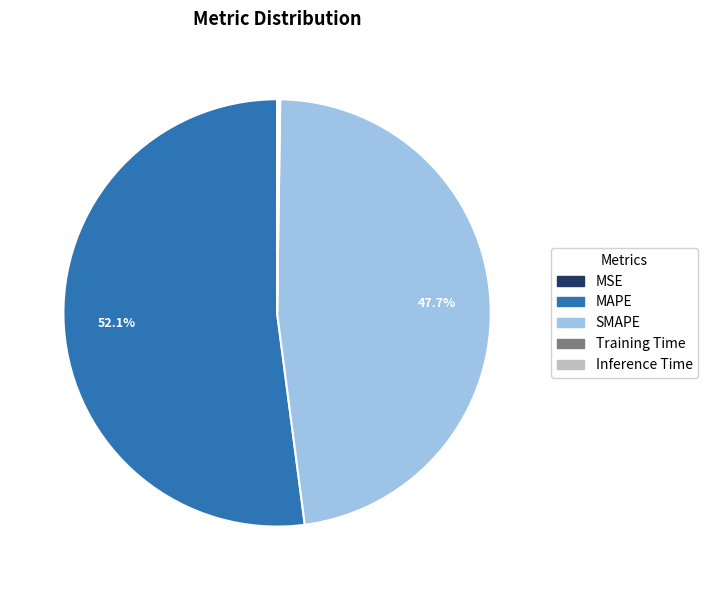

What is the largest slice in the pie chart?

MAPE